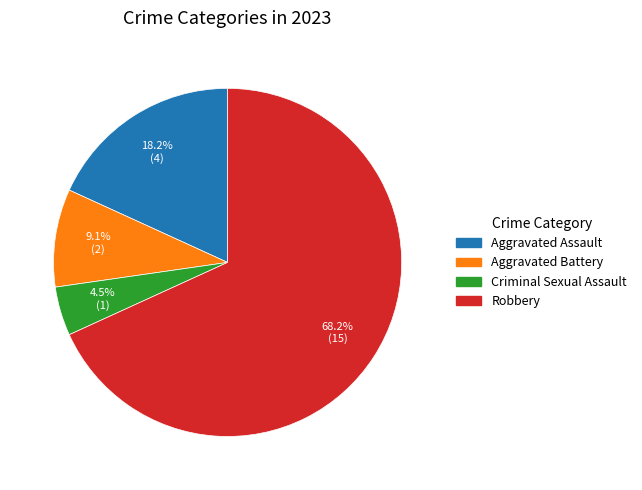

To the nearest percent, what is the difference between the Criminal Sexual Assault and Aggravated Battery slice percentages?

5%